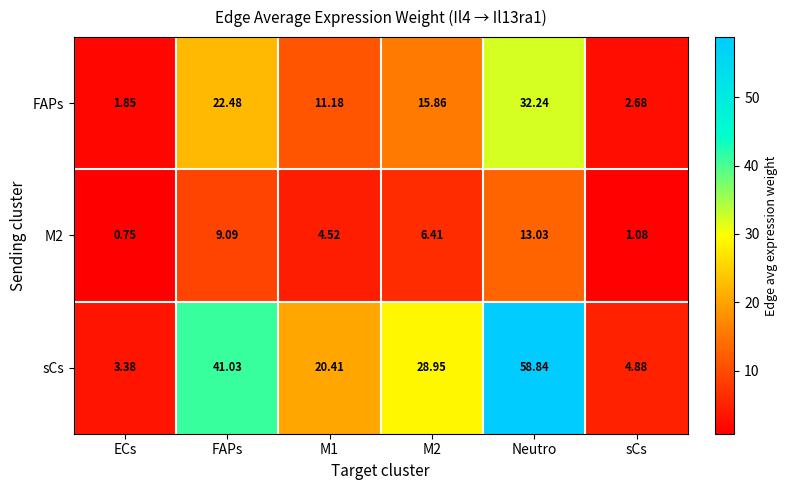

Which category has the highest value across all series?

Neutro